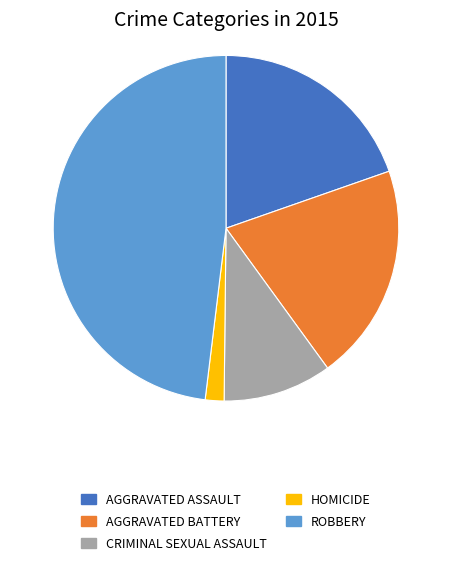

Does AGGRAVATED ASSAULT represent more than half of the total?

No